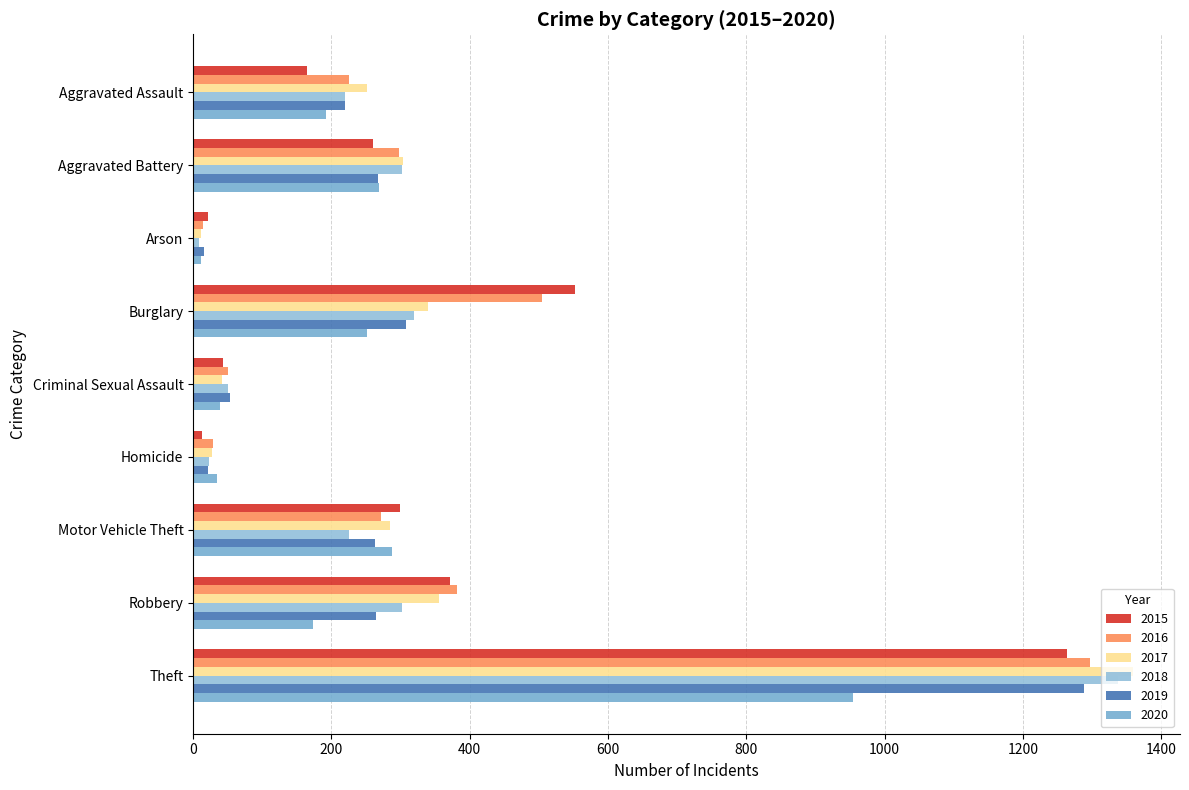

List the labels in order of 2015 value, largest first.

Theft, Burglary, Robbery, Motor Vehicle Theft, Aggravated Battery, Aggravated Assault, Criminal Sexual Assault, Arson, Homicide